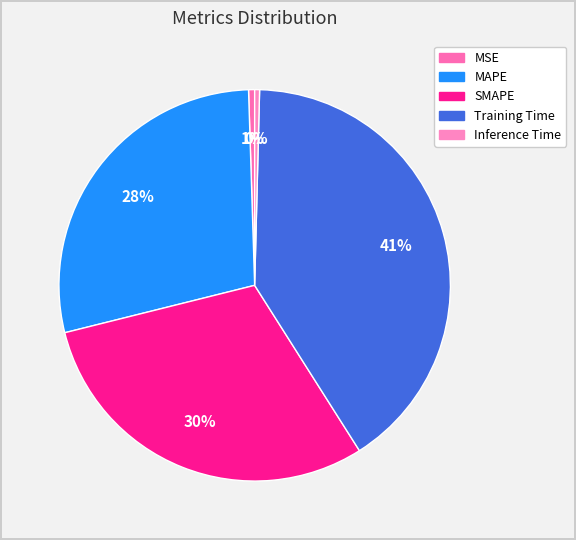

Which has a higher value, SMAPE or Inference Time?

SMAPE